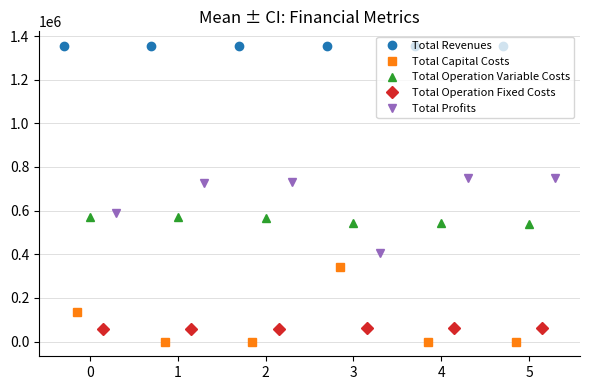

What is the value of the Total Operation Fixed Costs point at the 2nd from the left?

57035.6